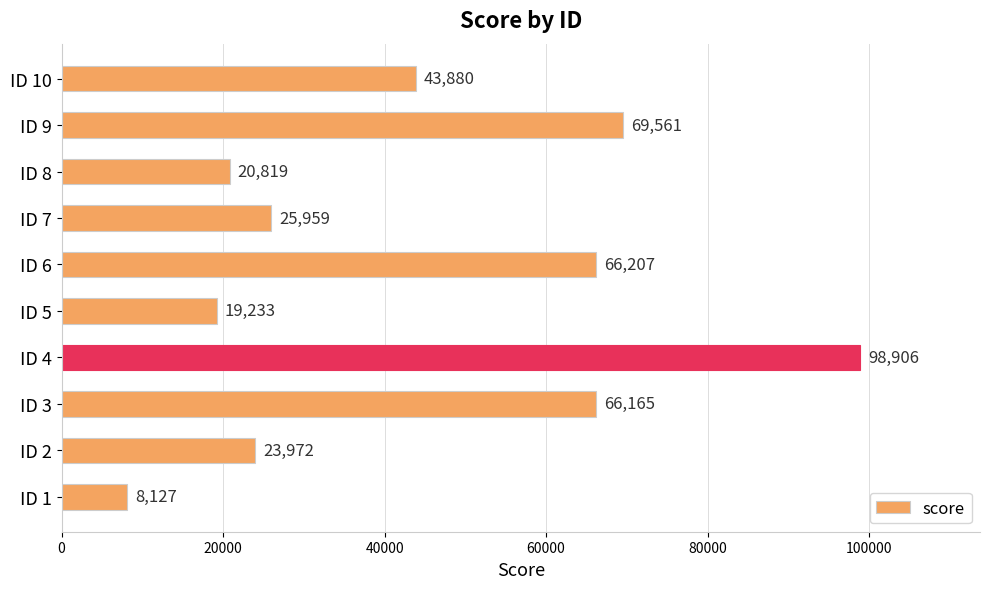

What is the greatest value displayed?

98906